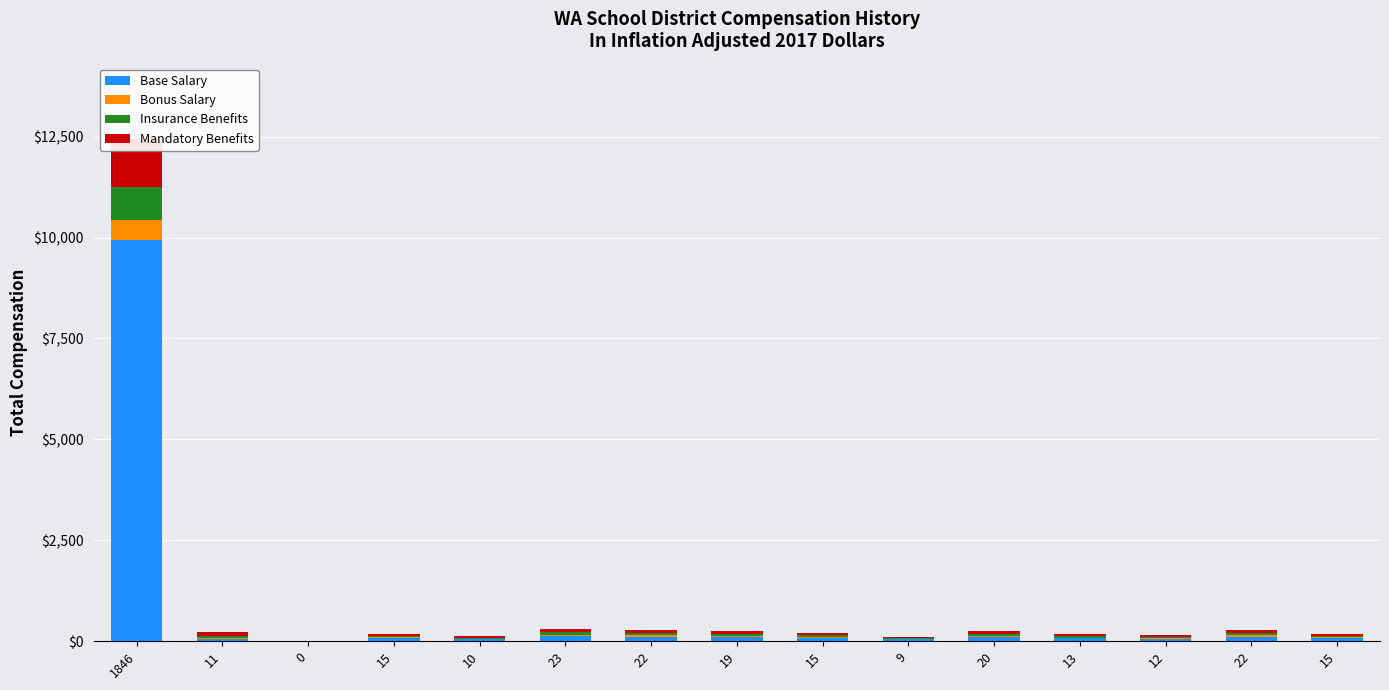

Which series has the widest spread of values?

Base Salary